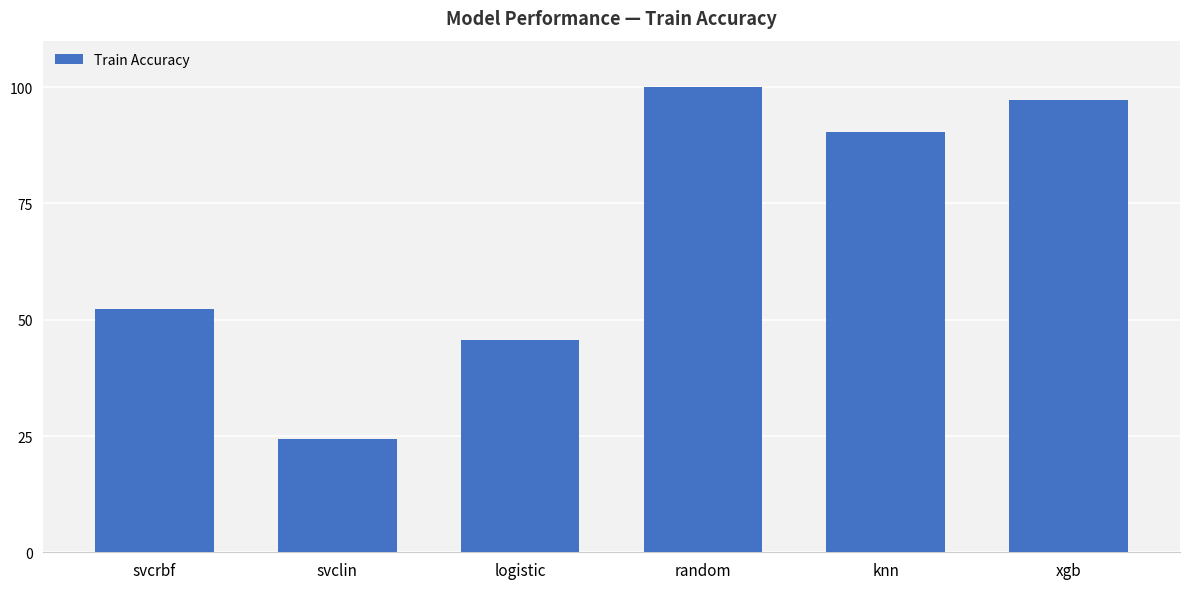

Reading right to left, transcribe all the data shown in this chart.

97.2	90.3	100.0	45.7	24.3	52.3